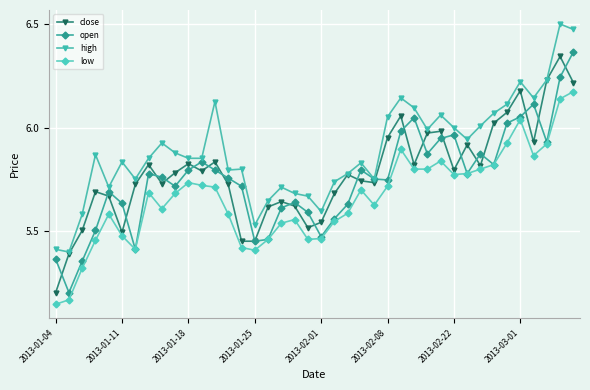

Which series has the largest total across all categories?

high